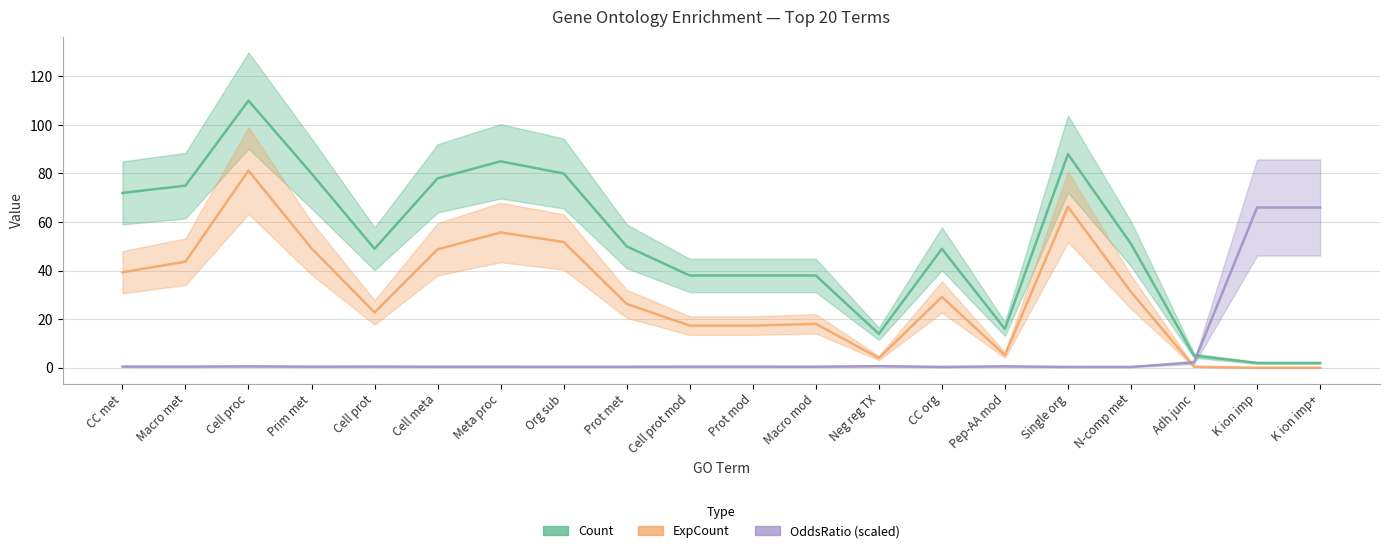

What is the difference between the highest and lowest values at Single org?

87.6